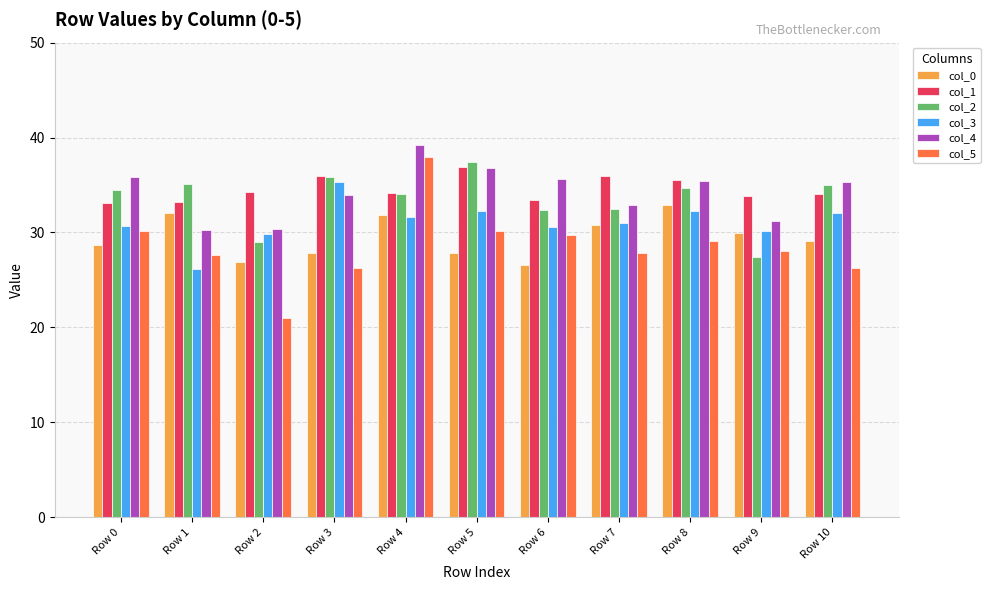

Are the bars grouped side by side (vs. stacked)?

Yes